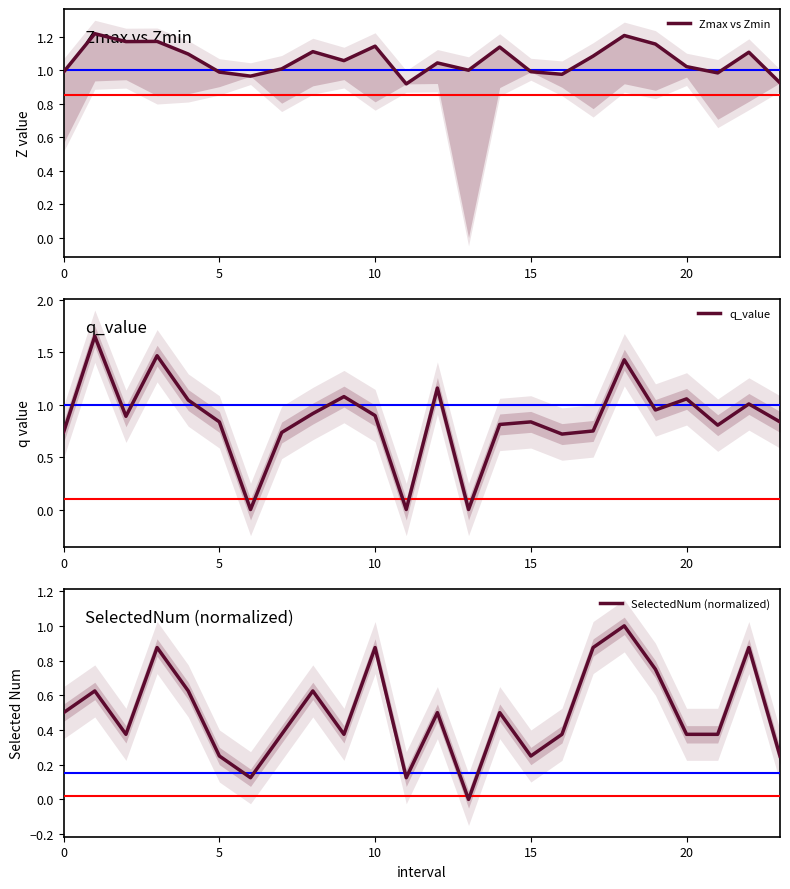

Is it true that SelectedNum (normalized) equals 0.5 at 0?

True